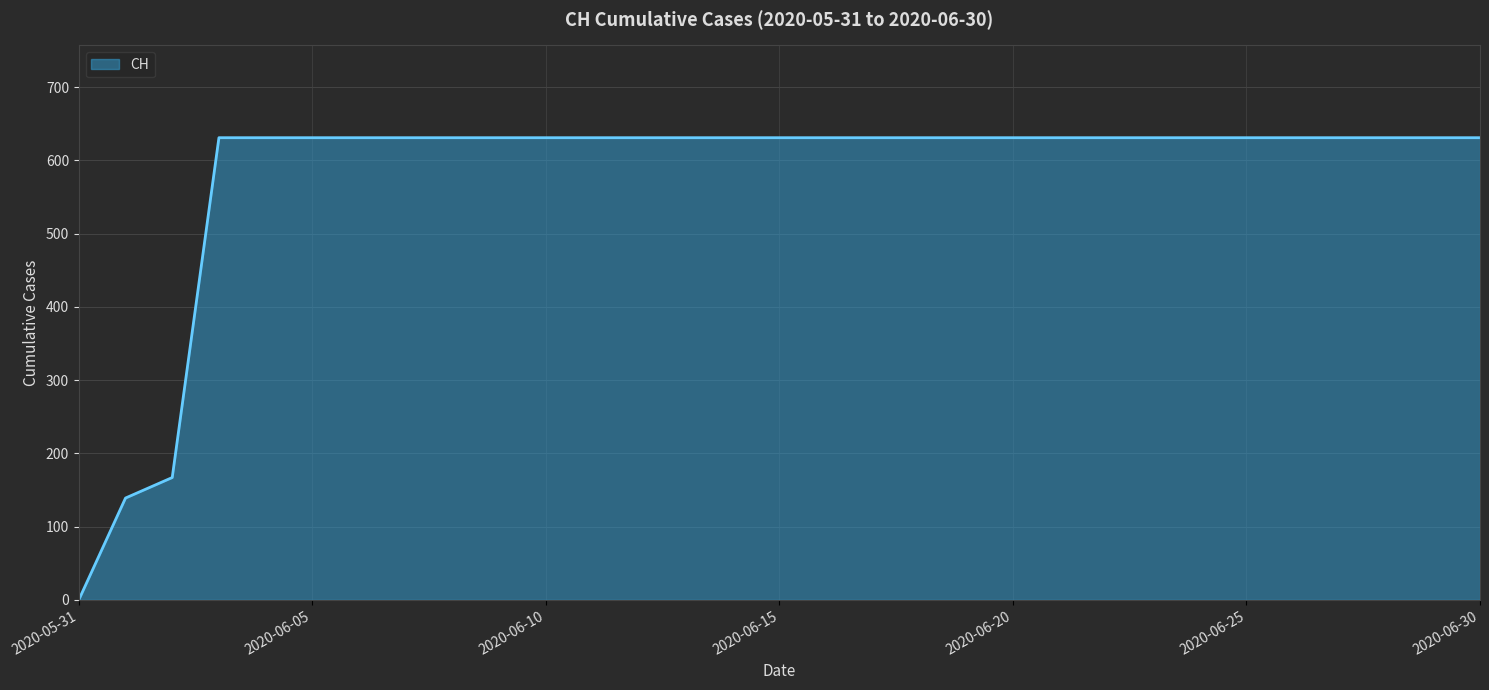

What is the difference between the second highest and minimum values?

631